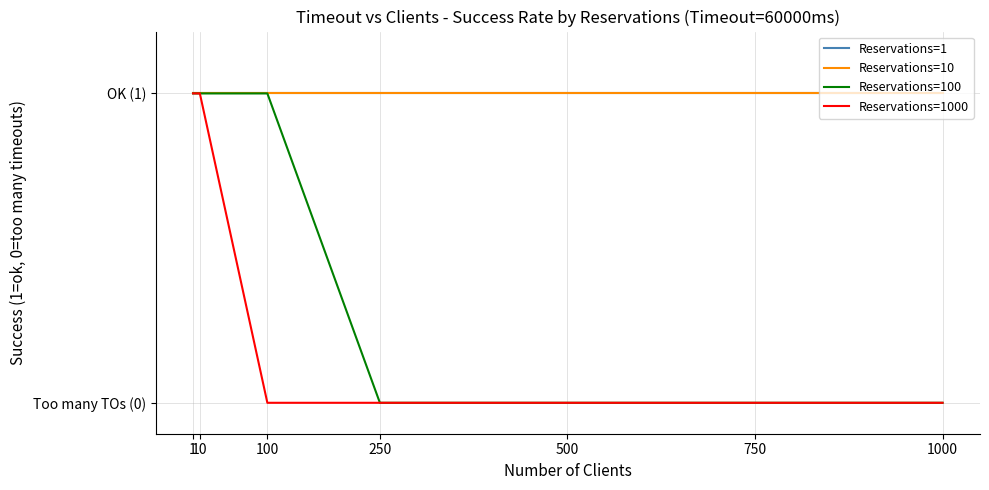

Is this an area chart (filled region under the line)?

No